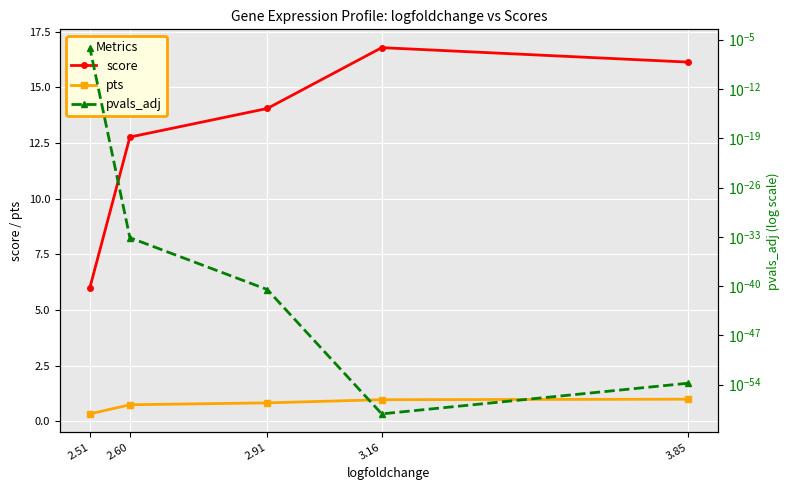

True or false: pvals_adj has more than 2 interior local peaks.

False